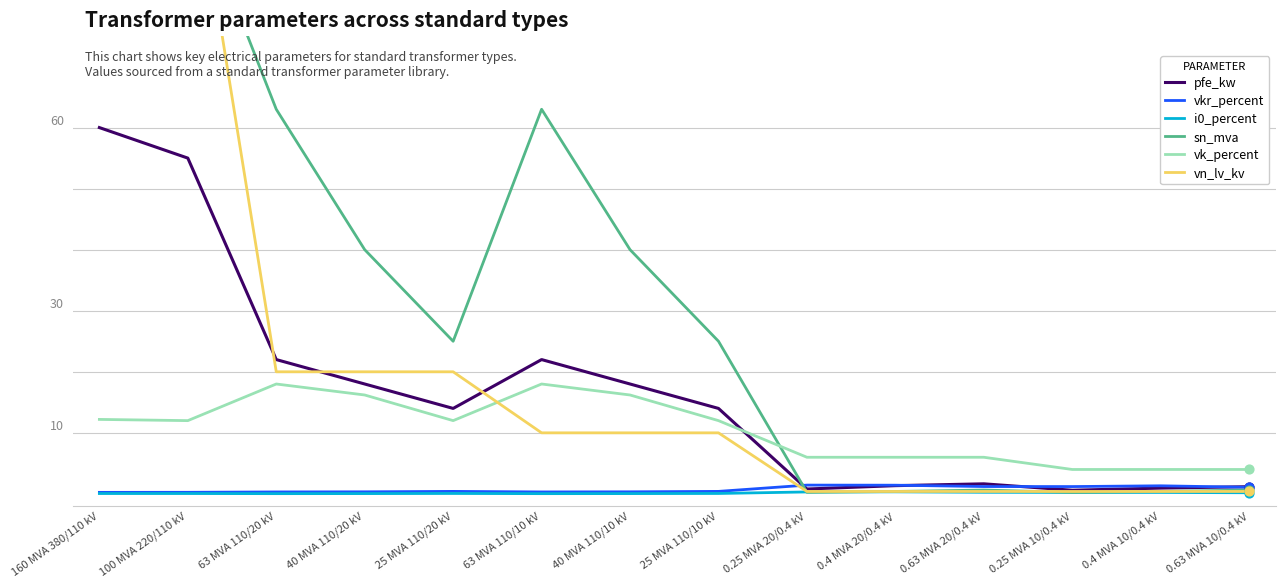

Which series contains the highest Y value?

sn_mva